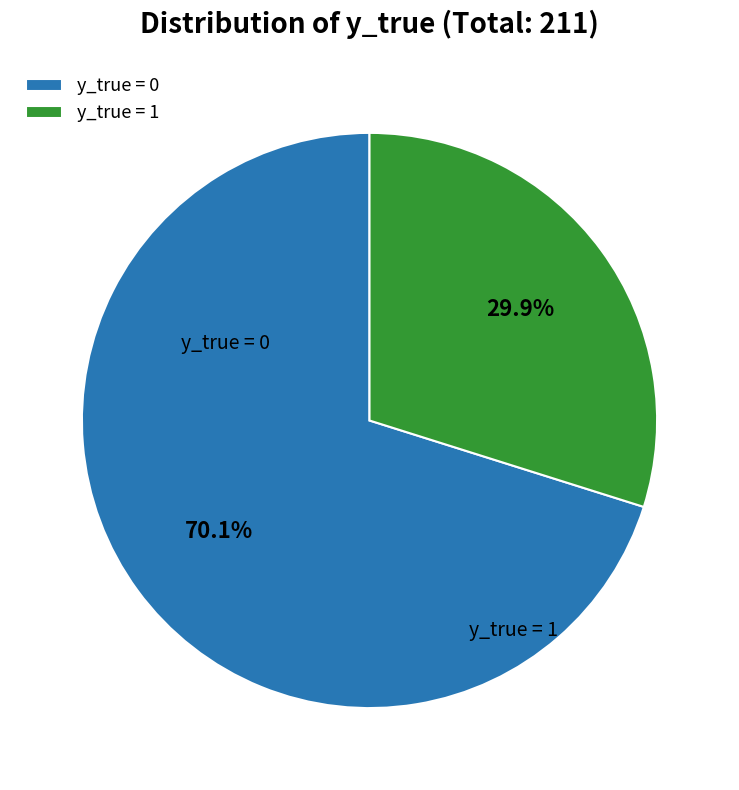

What percentage is the y_true = 0 slice, to the nearest percent?

70%